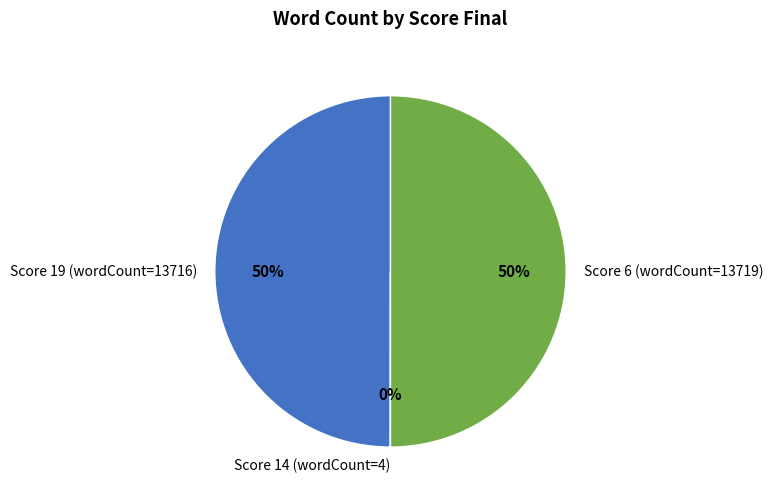

To the nearest percent, what portion does Score 6 (wordCount=13719) represent?

50%